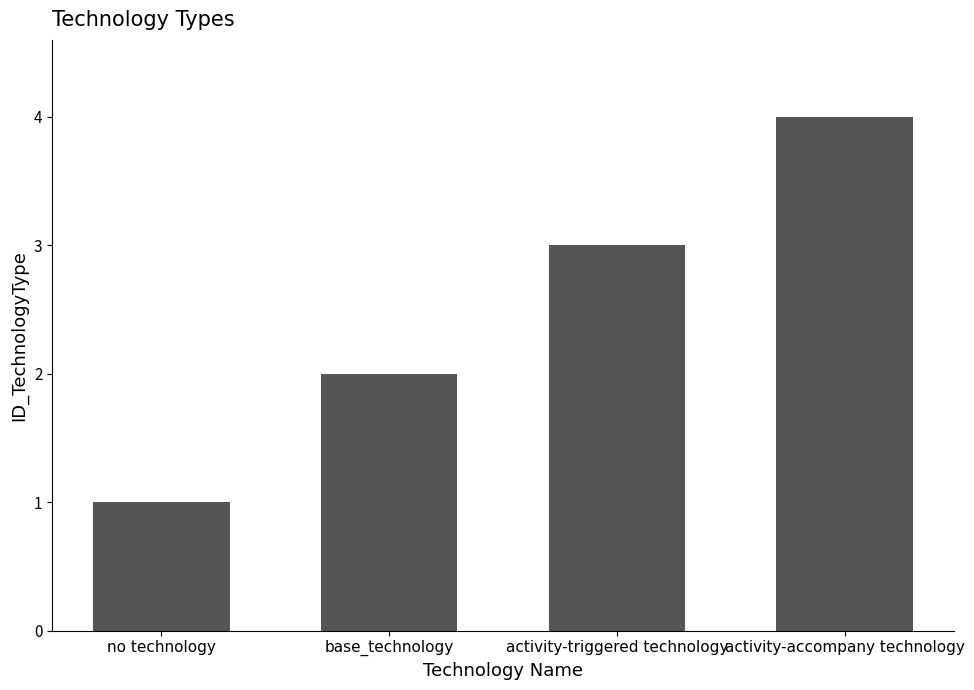

Read the value at activity-triggered technology.

3